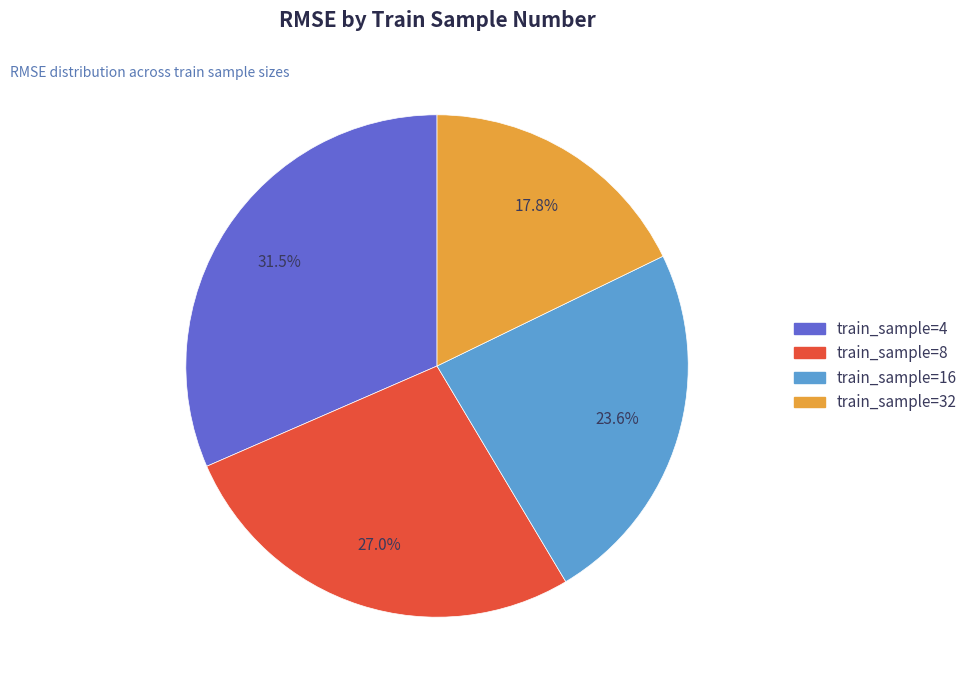

Is there a majority slice in this chart?

No